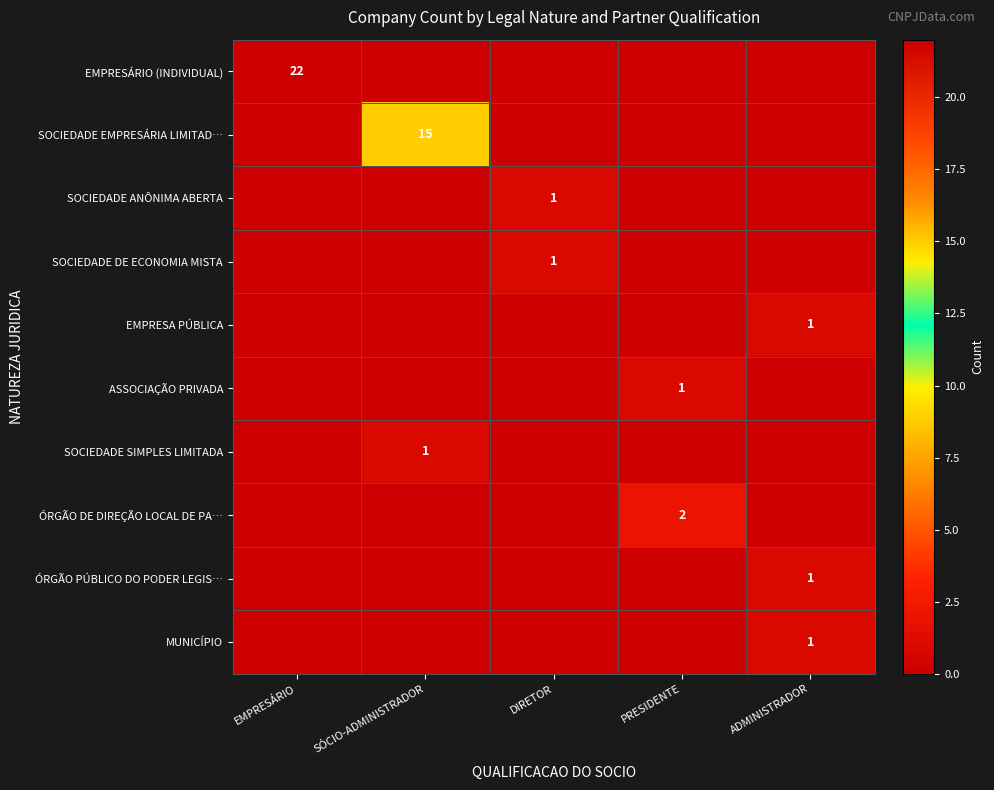

Is the value of SOCIEDADE EMPRESÁRIA LIMITAD… at SÓCIO-ADMINISTRADOR greater than the value of SOCIEDADE SIMPLES LIMITADA at SÓCIO-ADMINISTRADOR?

Yes